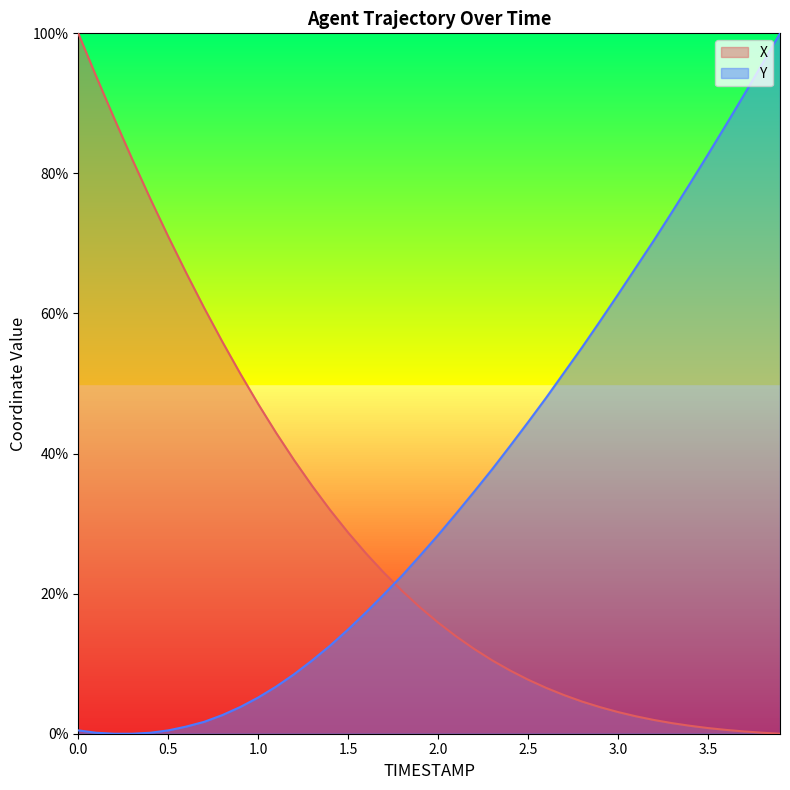

Which series has the widest spread of values?

X